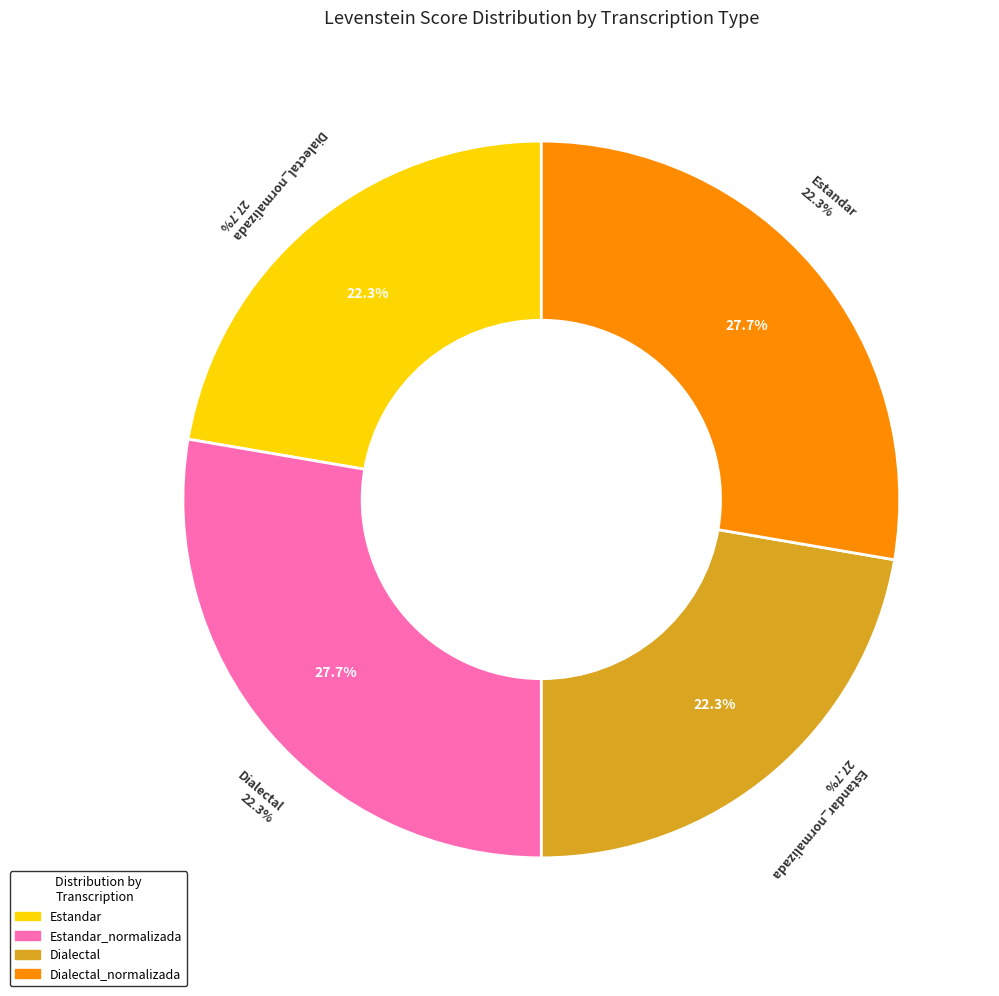

Count the number of slices in the pie.

4